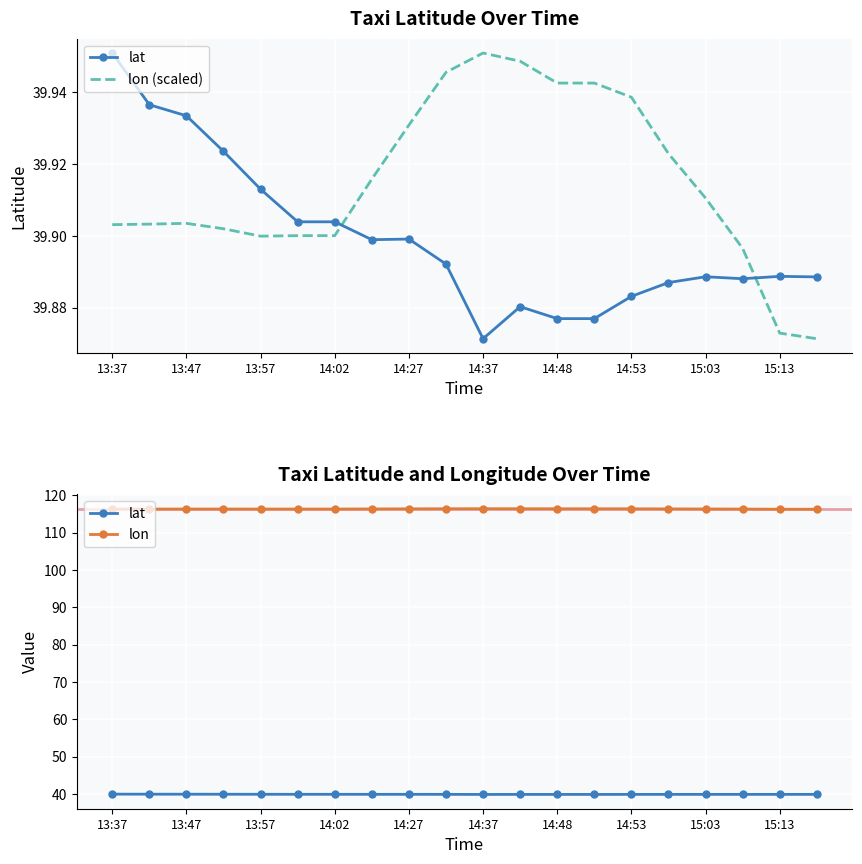

True or false: lon and lat cross at least once.

False